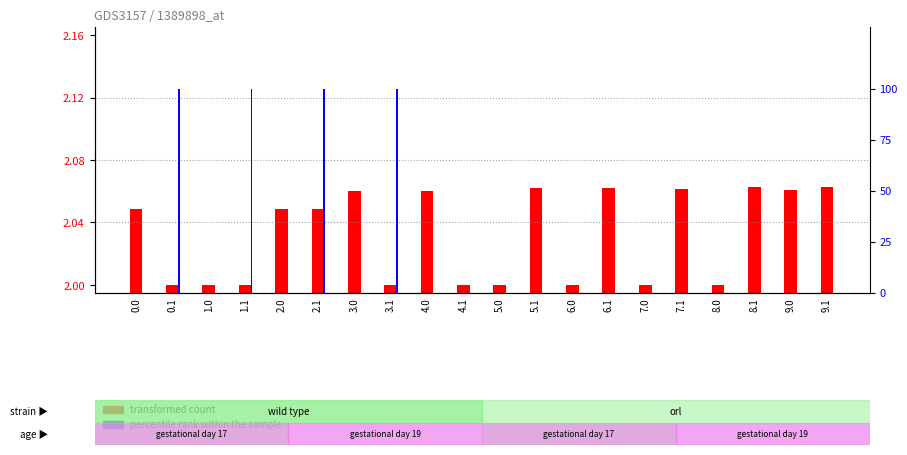

What is the spread (max minus min) of values at 7.1?

2.1